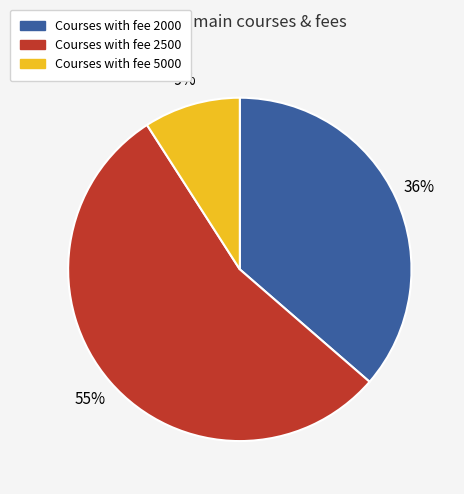

Is there any slice that represents more than half of the pie?

Yes